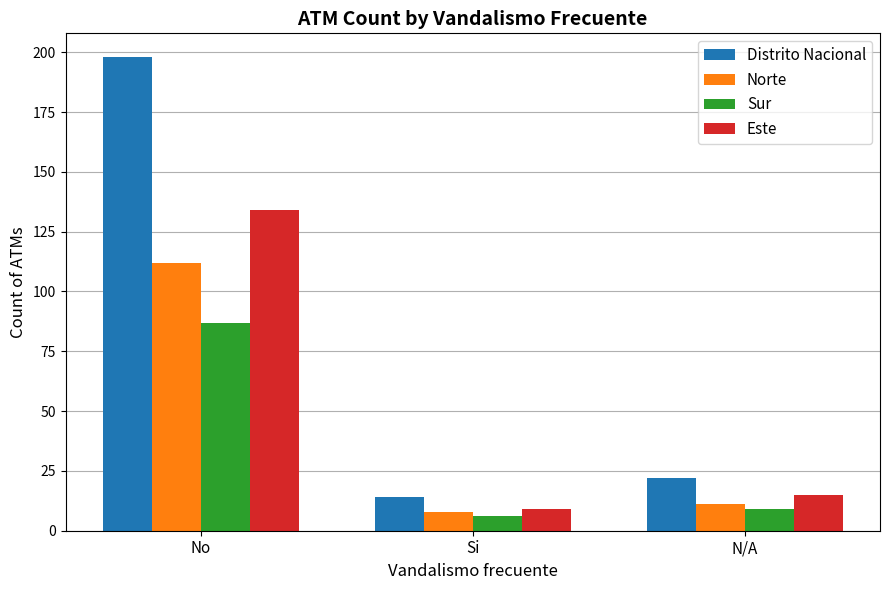

List the series in order of their peak value, highest first.

Distrito Nacional, Este, Norte, Sur